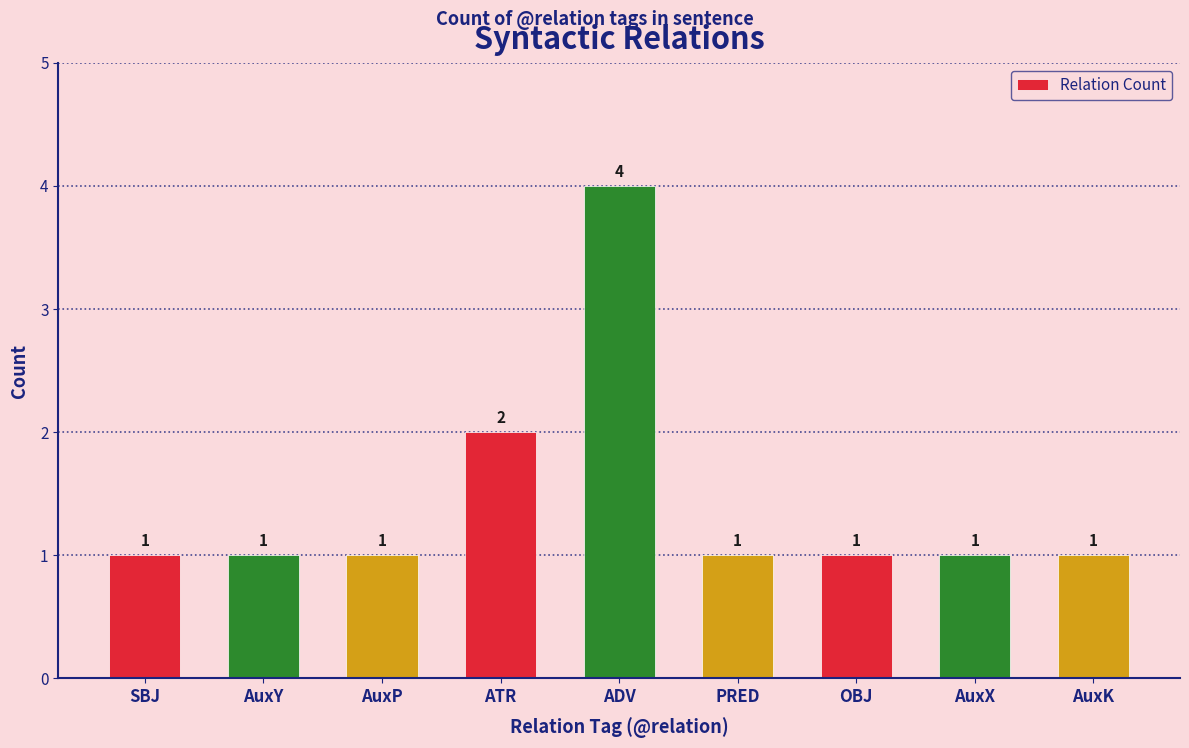

Between ATR and AuxP, which is larger?

ATR